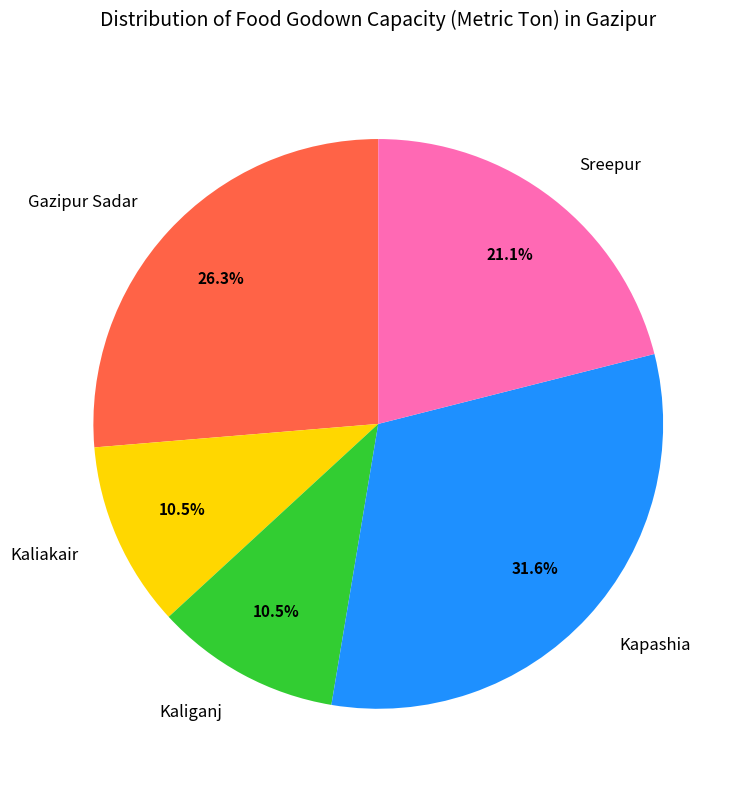

Is the sum of Kapashia and Kaliganj greater than half?

No